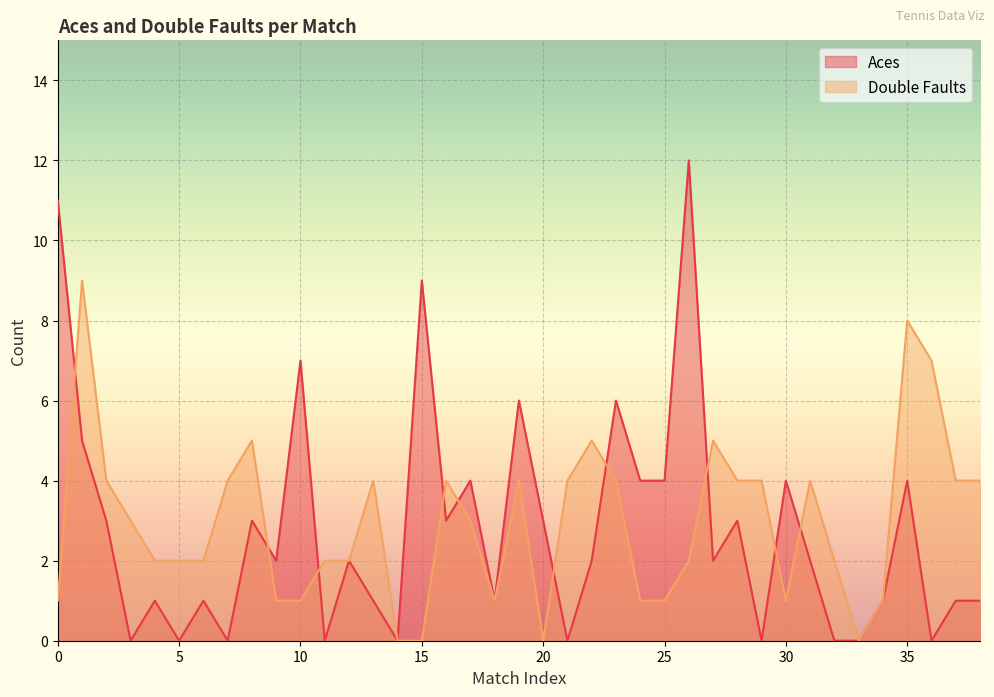

What is the difference between the maximum and minimum values in the Double Faults series?

9